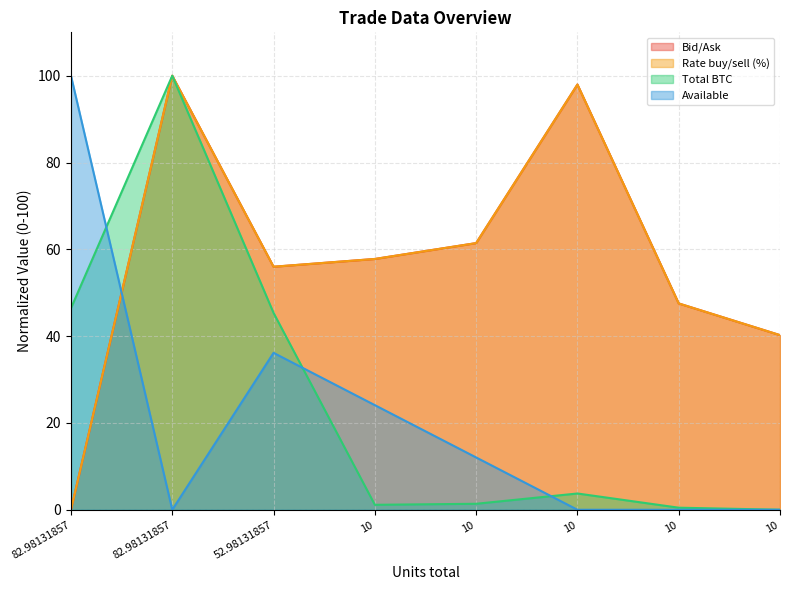

Between 52.98131857 and 10, which series saw the biggest shift?

Total BTC